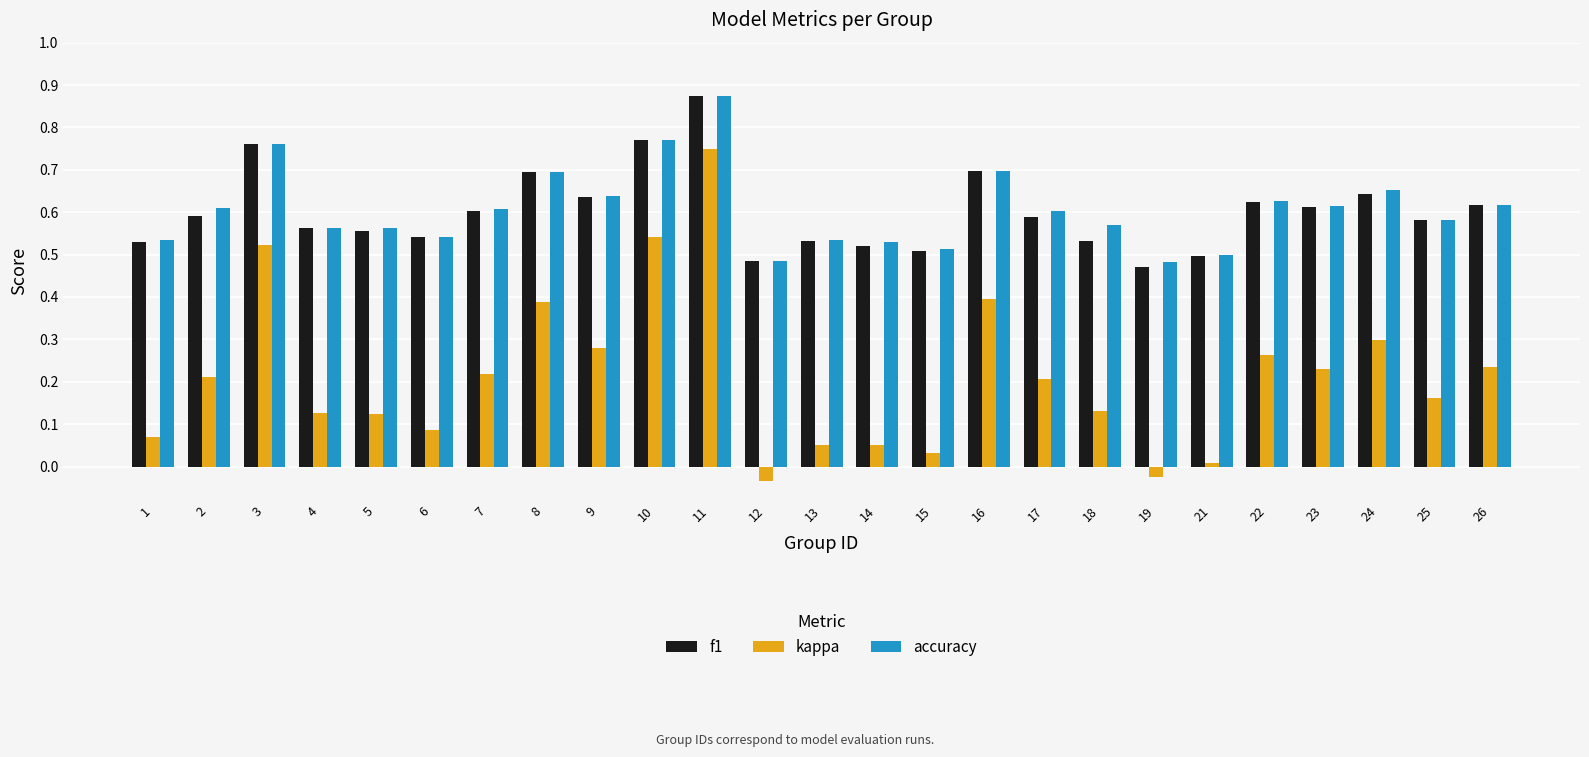

What is the sum of the accuracy values at 10 and 24?

1.4